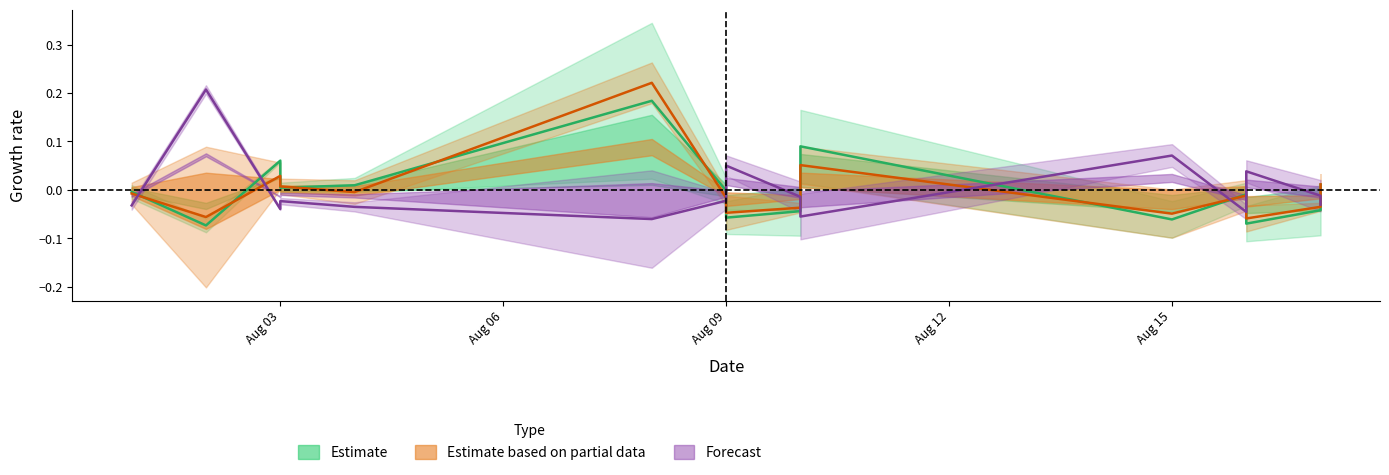

True or false: Forecast and Estimate based on partial data intersect in this chart.

True